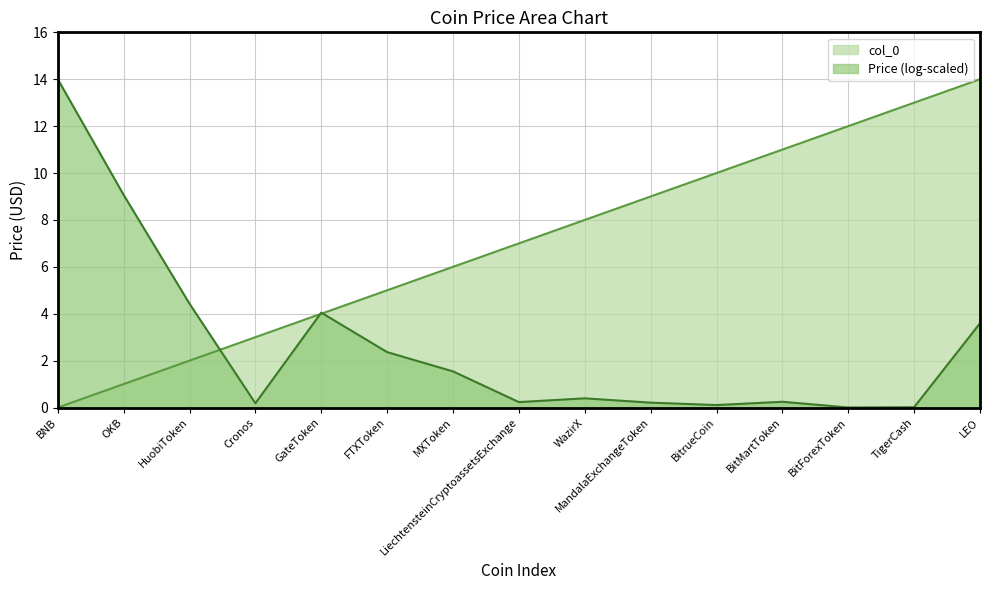

What is the greatest value displayed?

14.0